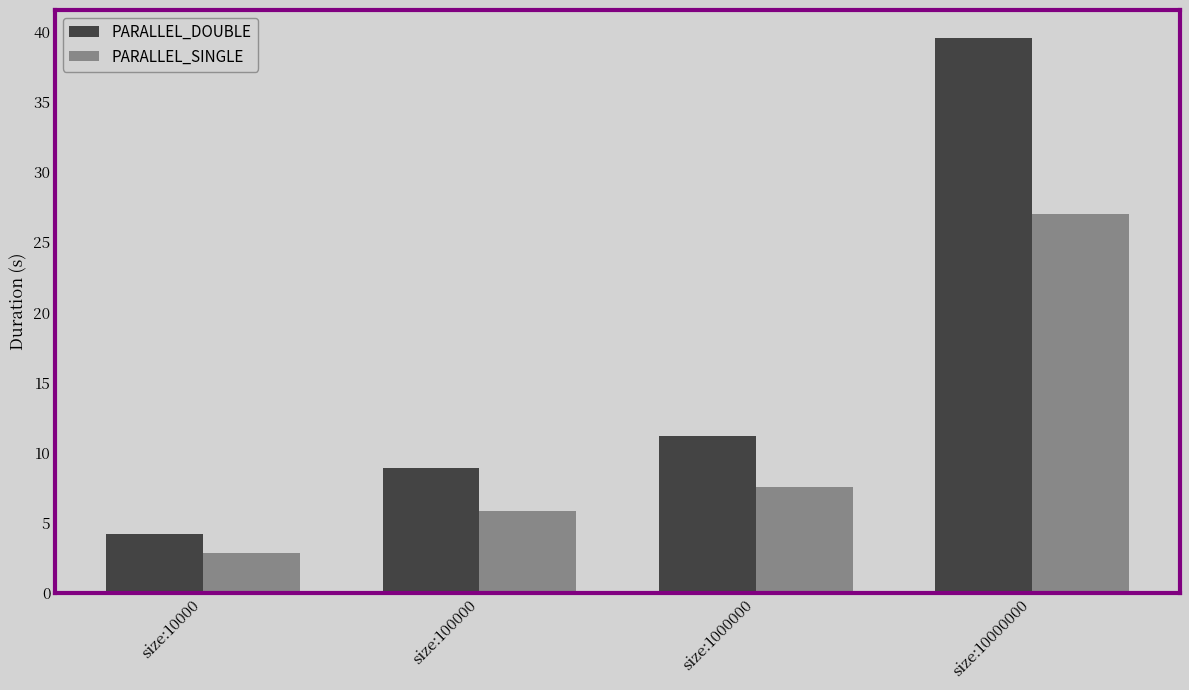

What is the average value of the PARALLEL_SINGLE series?

10.8